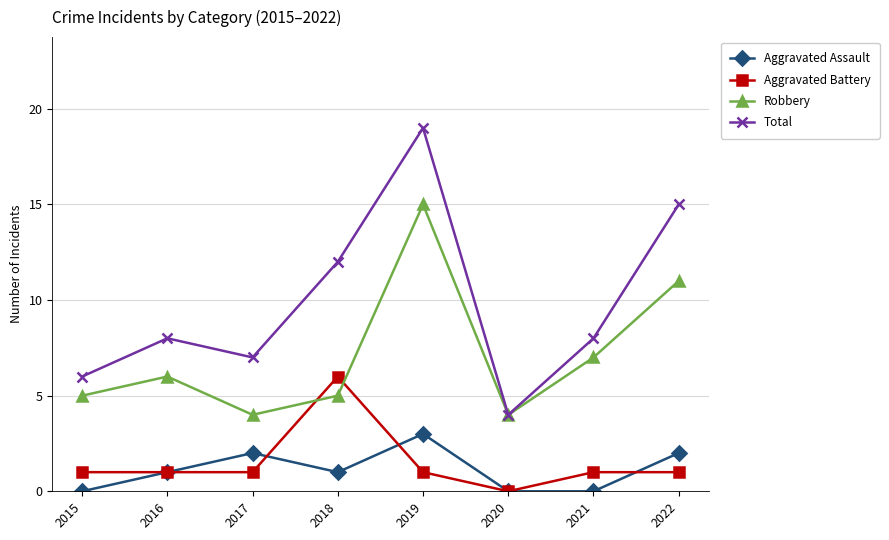

True or false: Total has more than 1 points higher than both neighbors.

True